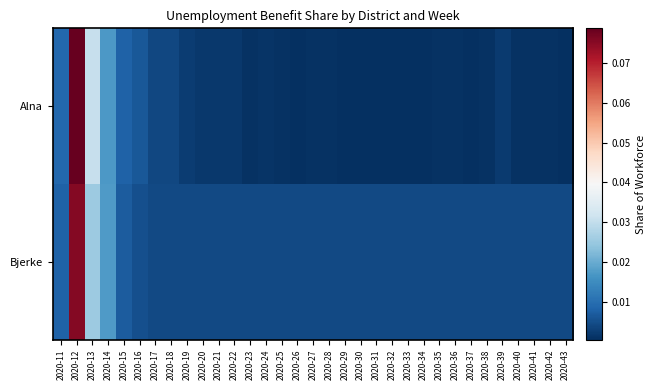

Rank the series at 2020-18 from lowest to highest value.

Alna, Bjerke